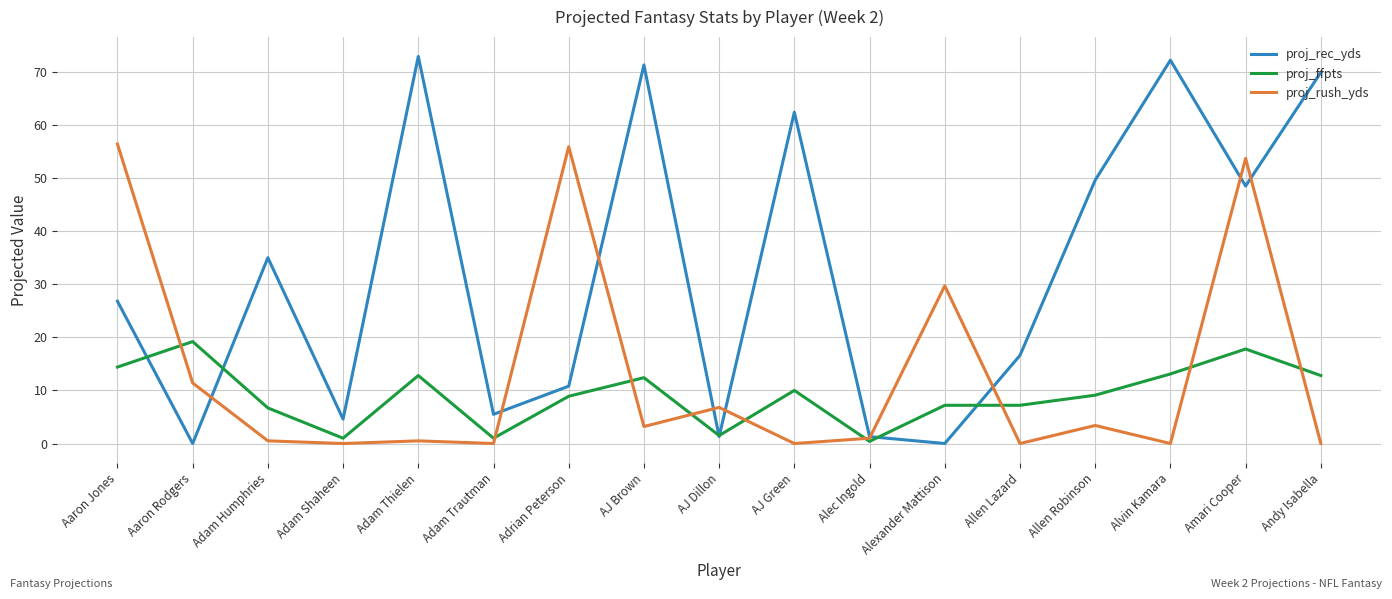

What is the difference between the maximum and minimum values in the proj_rec_yds series?

72.9